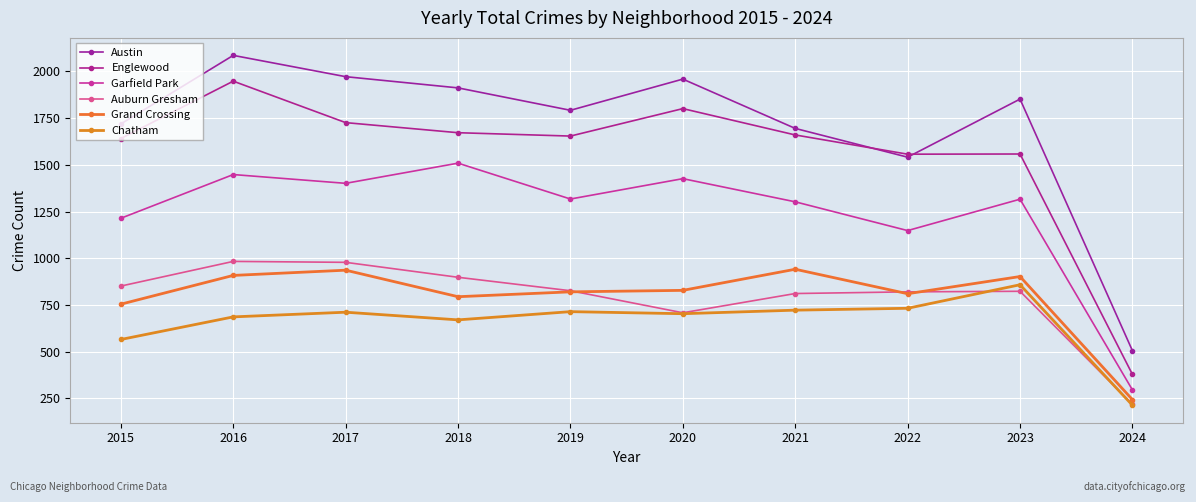

How many series are shown in this chart?

6